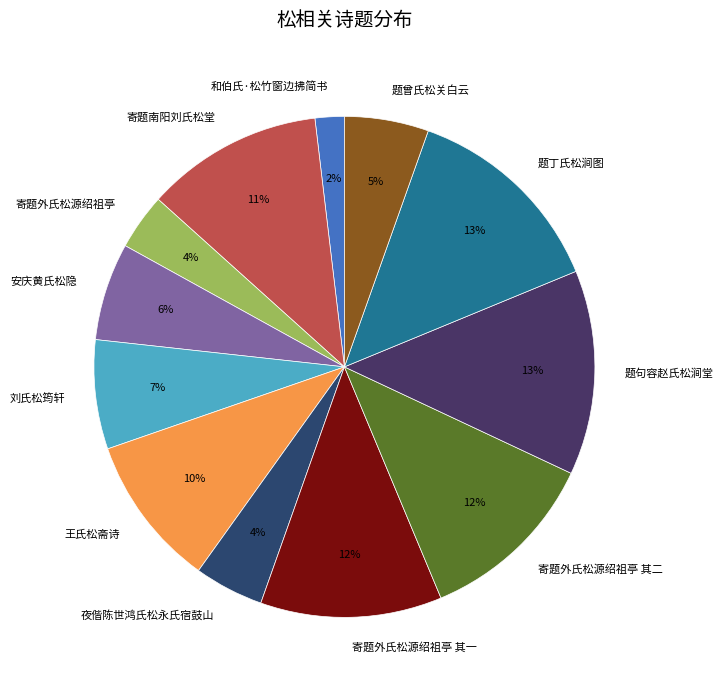

Which has a higher value, 题曾氏松关白云 or 和伯氏·松竹窗边拂简书?

题曾氏松关白云